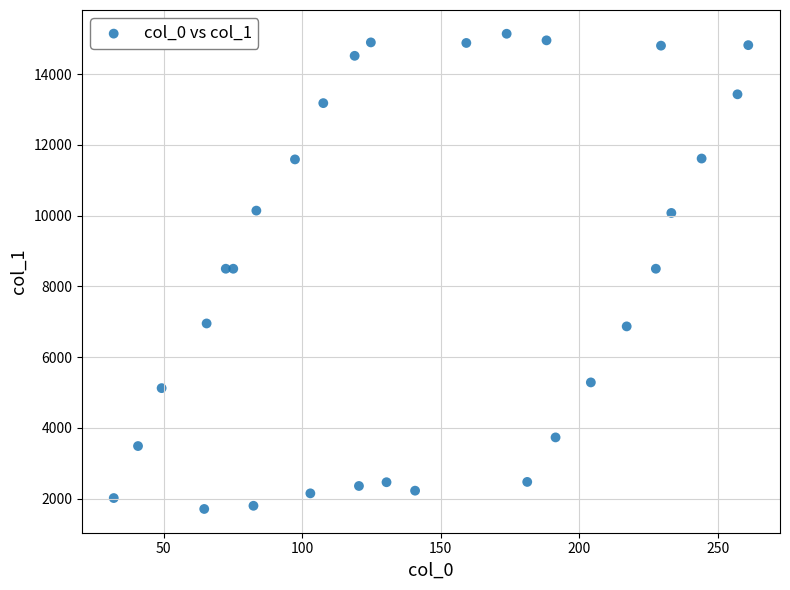

What is the range of Y values (max minus min)?

13438.1